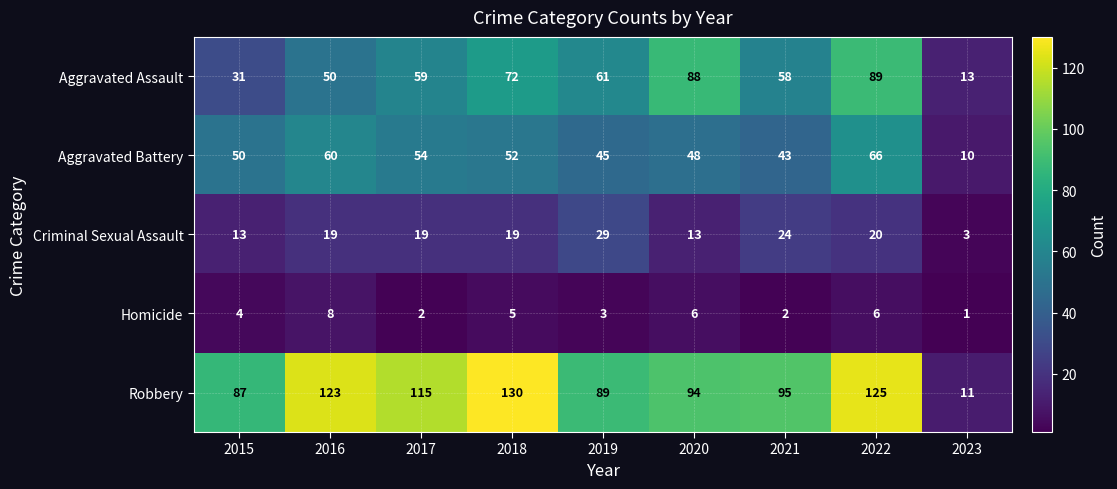

At how many categories does at least one series exceed 12?

9